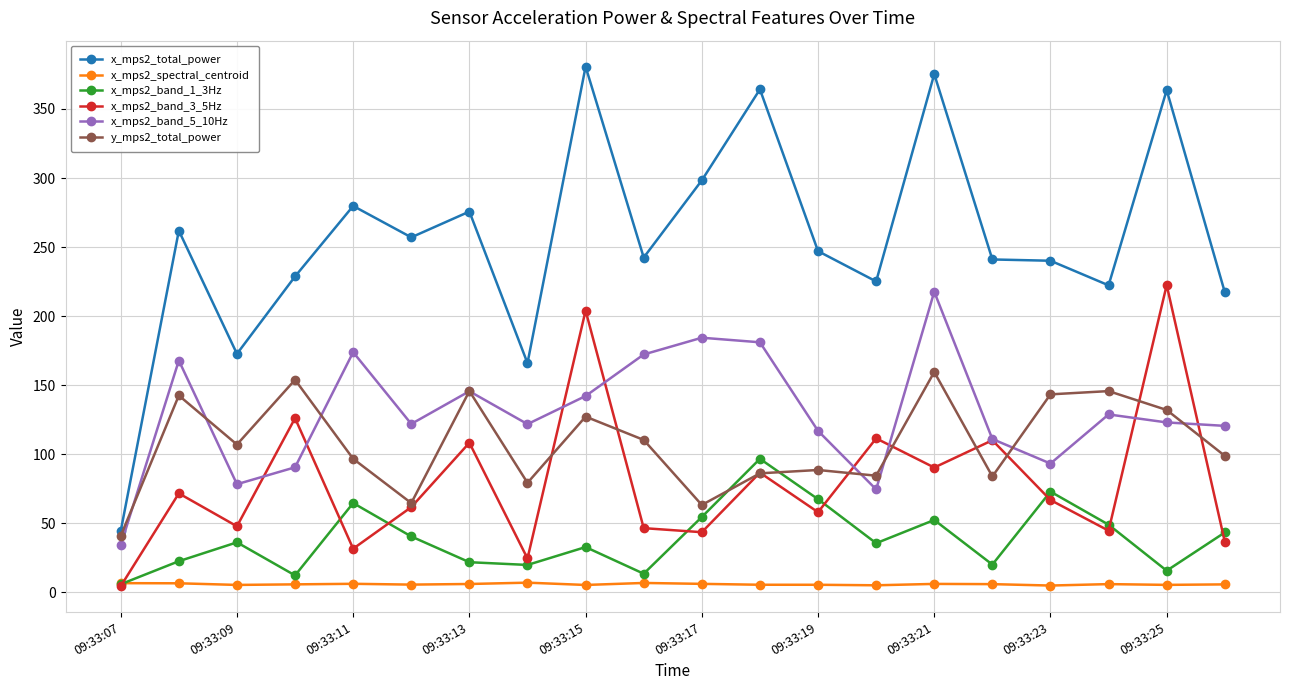

True or false: x_mps2_band_5_10Hz has more than 0 interior local peaks.

True